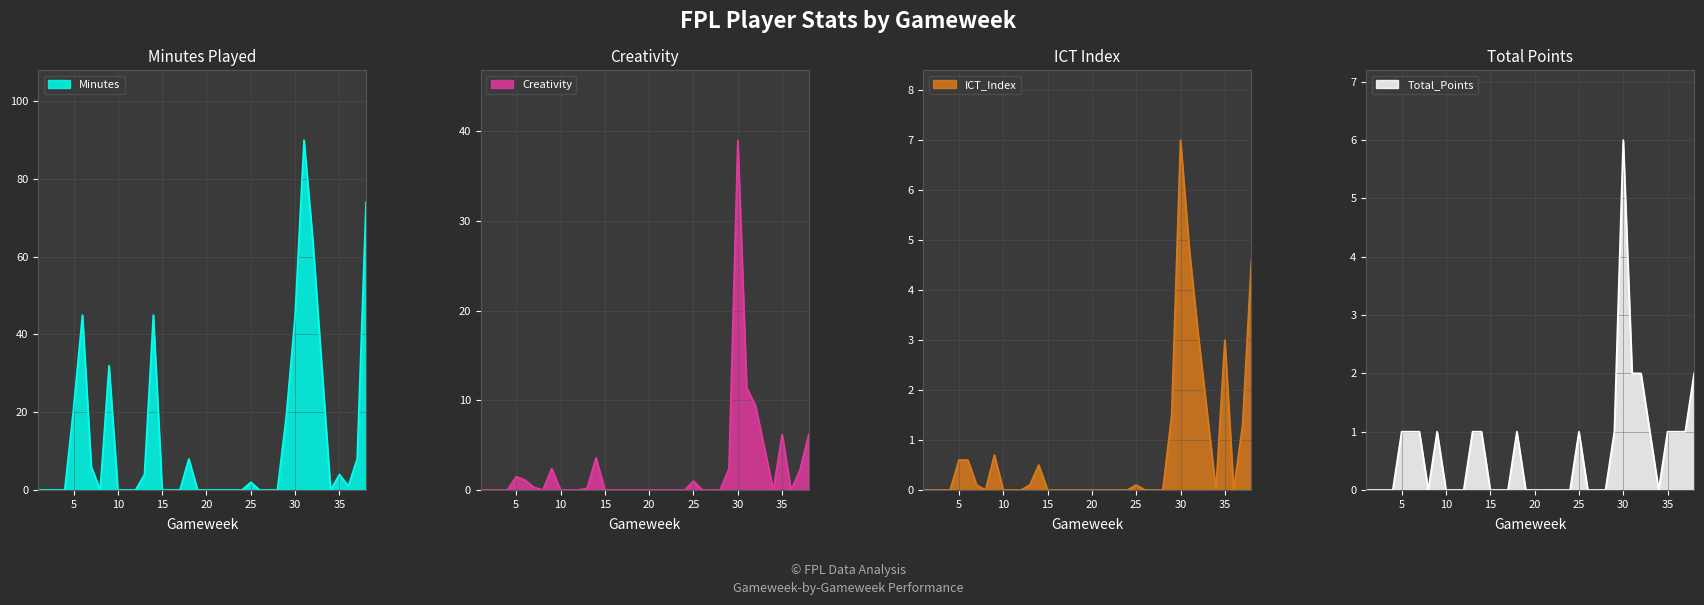

Is the value of Creativity at 26 greater than the value of Total_Points at 25?

No